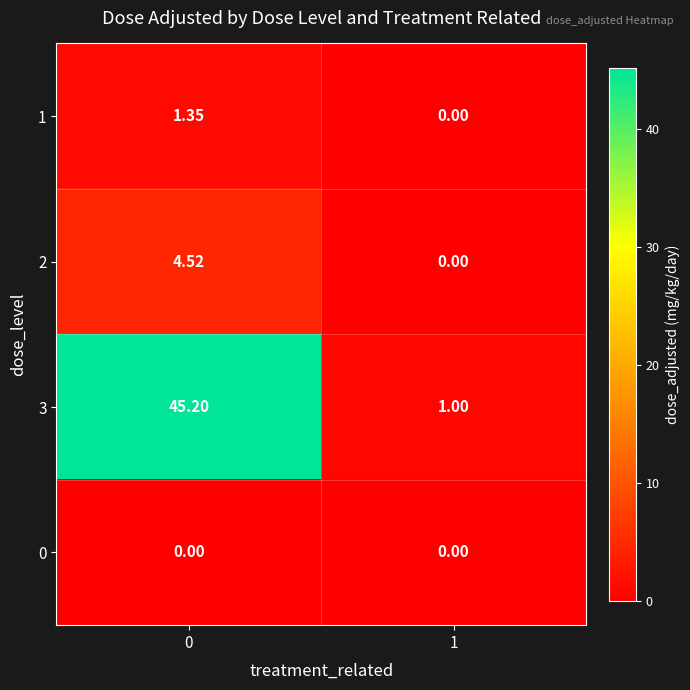

What is the spread (max minus min) of values at 0?

45.2